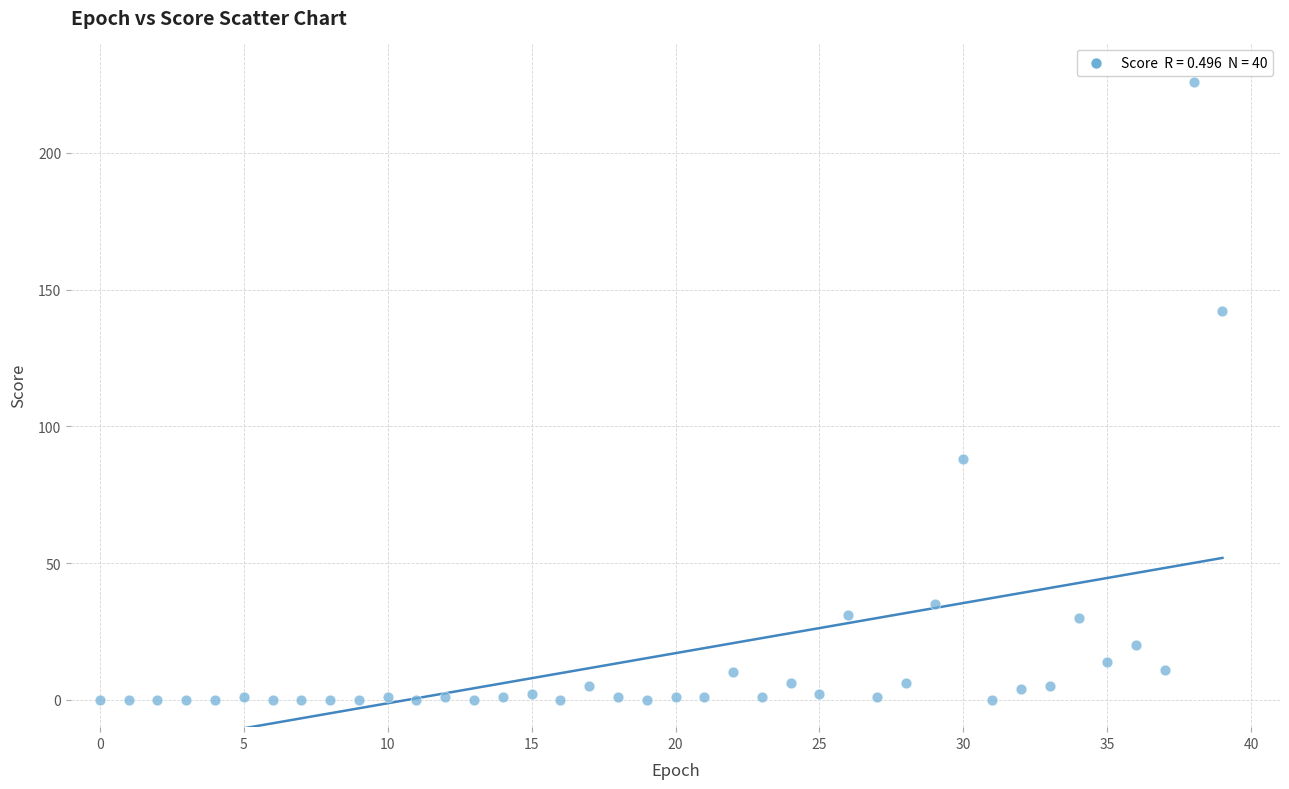

What is the range of Y values (max minus min)?

226